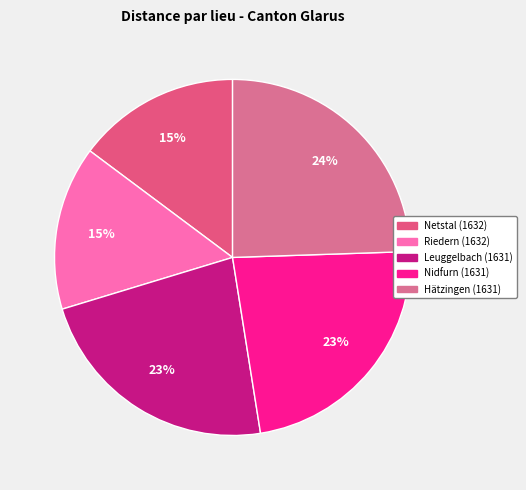

Is there any slice that represents more than half of the pie?

No